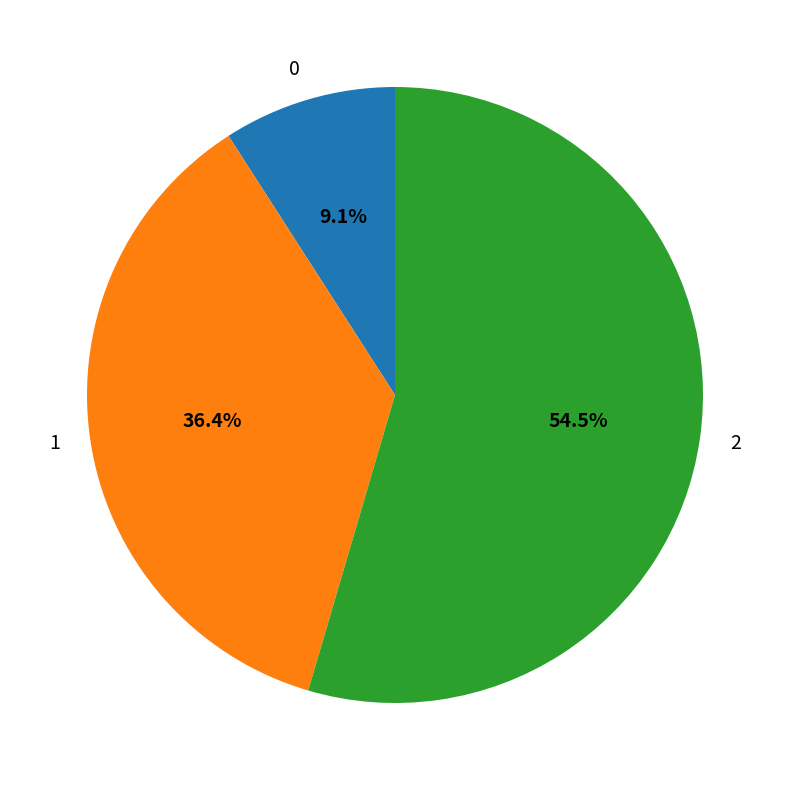

What percentage do 0 and 1 together represent?

45.5%